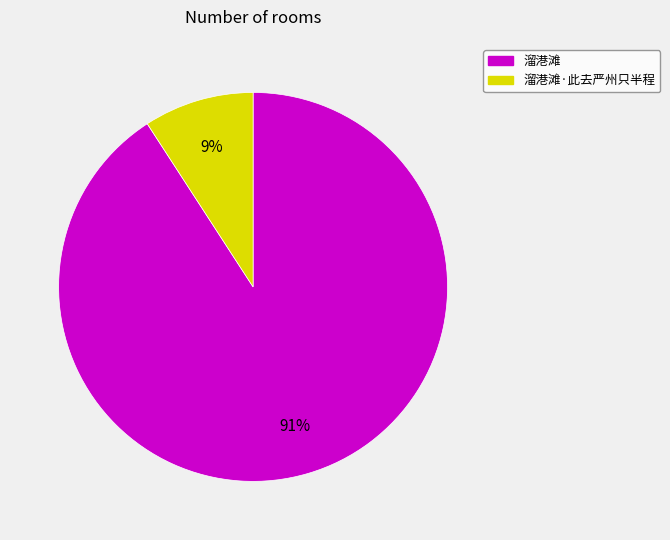

Does any single category account for the majority?

Yes